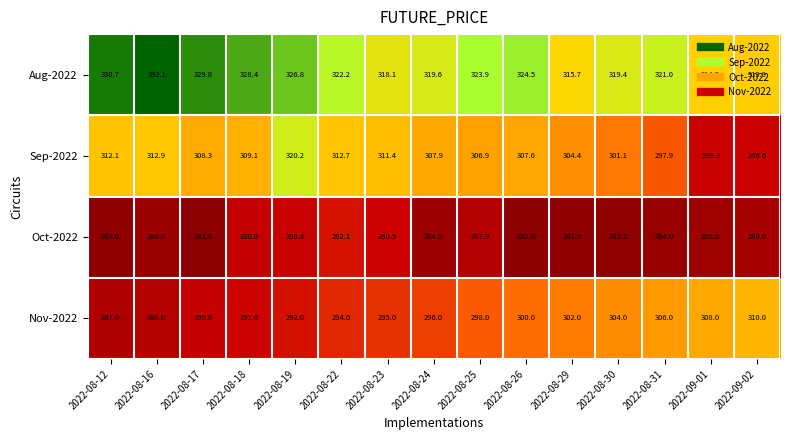

At how many categories does at least one series exceed 301?

15